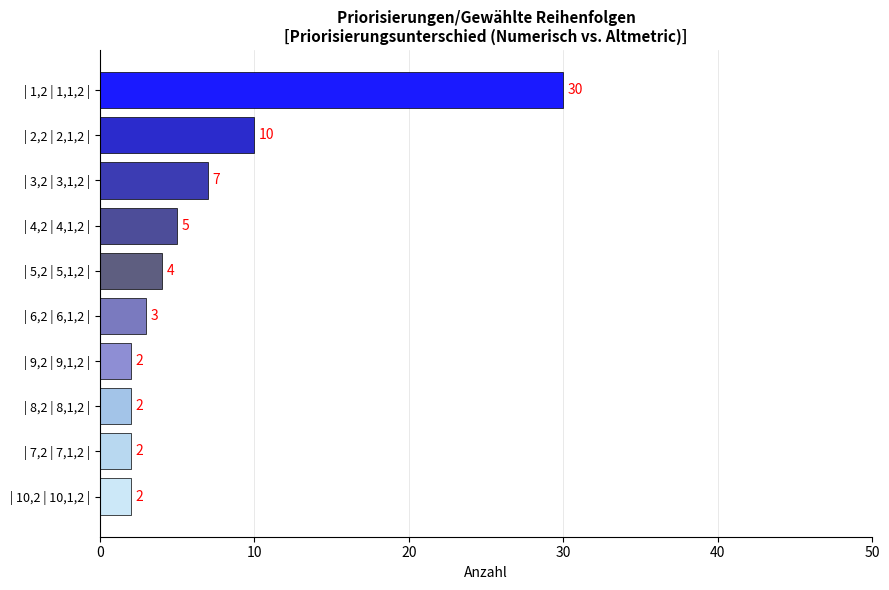

What is the label of the 10th bar from the top?

| 10,2 | 10,1,2 |